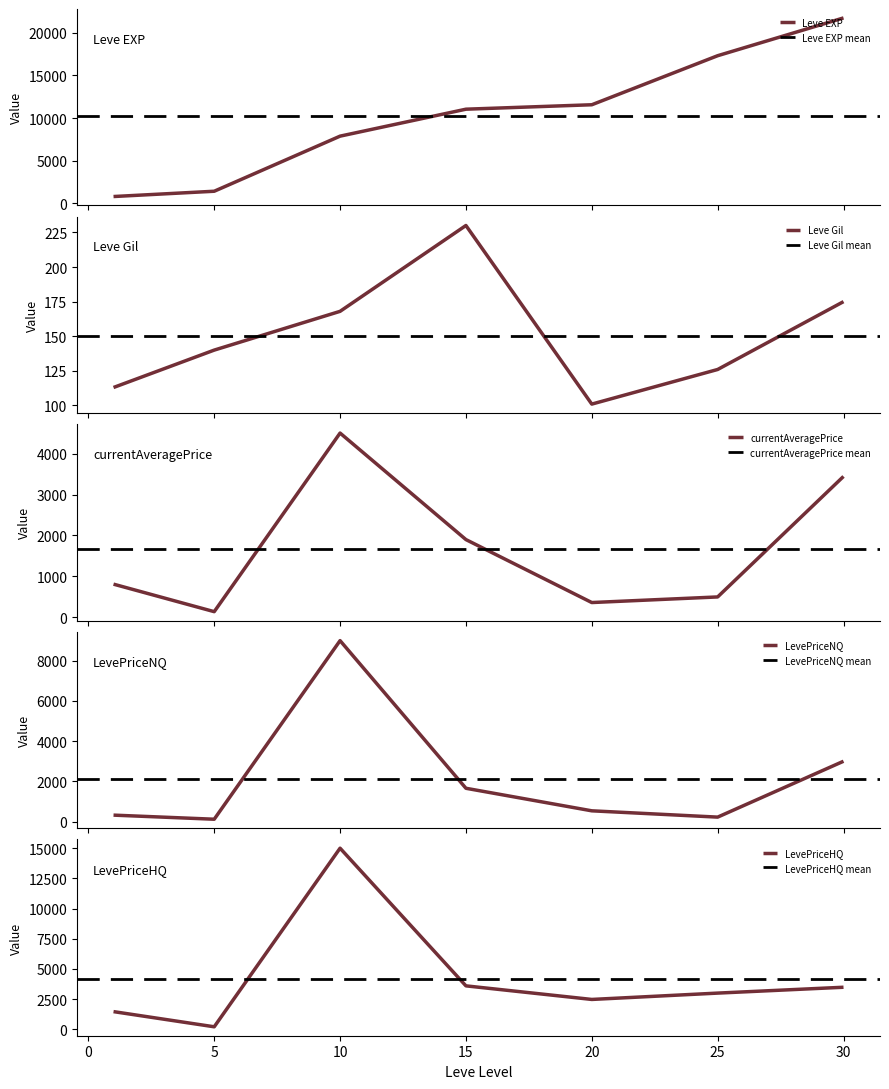

Which series ends up on top after the final intersection of Leve Gil and LevePriceNQ?

LevePriceNQ